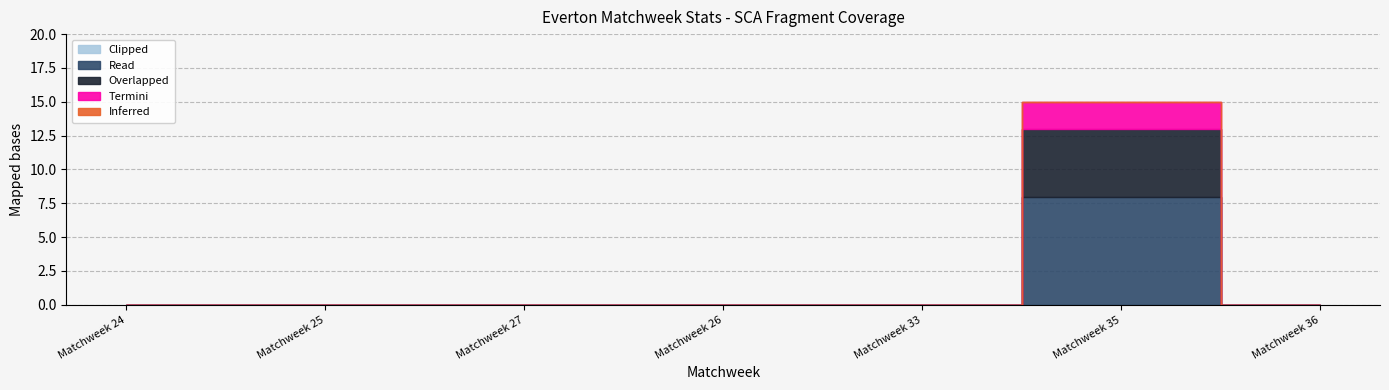

Reading left to right, what are all the values shown in this chart?

Inferred: Matchweek 24=0	Matchweek 25=0	Matchweek 27=0	Matchweek 26=0	Matchweek 33=0	Matchweek 35=0	Matchweek 36=0
Overlapped: Matchweek 24=0	Matchweek 25=0	Matchweek 27=0	Matchweek 26=0	Matchweek 33=0	Matchweek 35=5	Matchweek 36=0
Read: Matchweek 24=0	Matchweek 25=0	Matchweek 27=0	Matchweek 26=0	Matchweek 33=0	Matchweek 35=8	Matchweek 36=0
Termini: Matchweek 24=0	Matchweek 25=0	Matchweek 27=0	Matchweek 26=0	Matchweek 33=0	Matchweek 35=2	Matchweek 36=0
Clipped: Matchweek 24=0	Matchweek 25=0	Matchweek 27=0	Matchweek 26=0	Matchweek 33=0	Matchweek 35=0	Matchweek 36=0